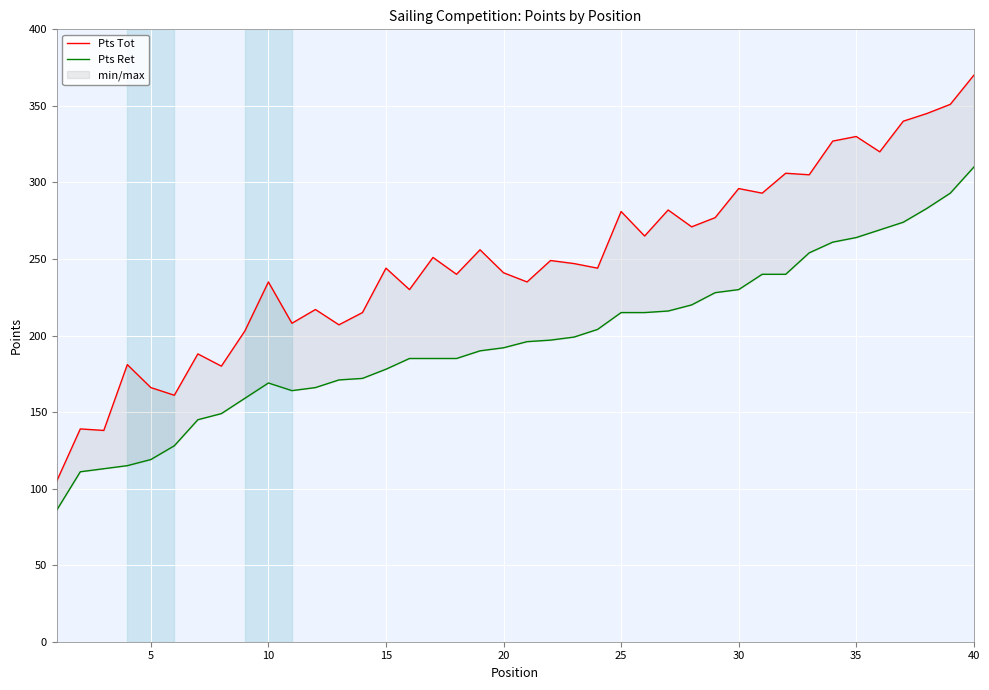

What is the sum of all Pts Ret values?

7890